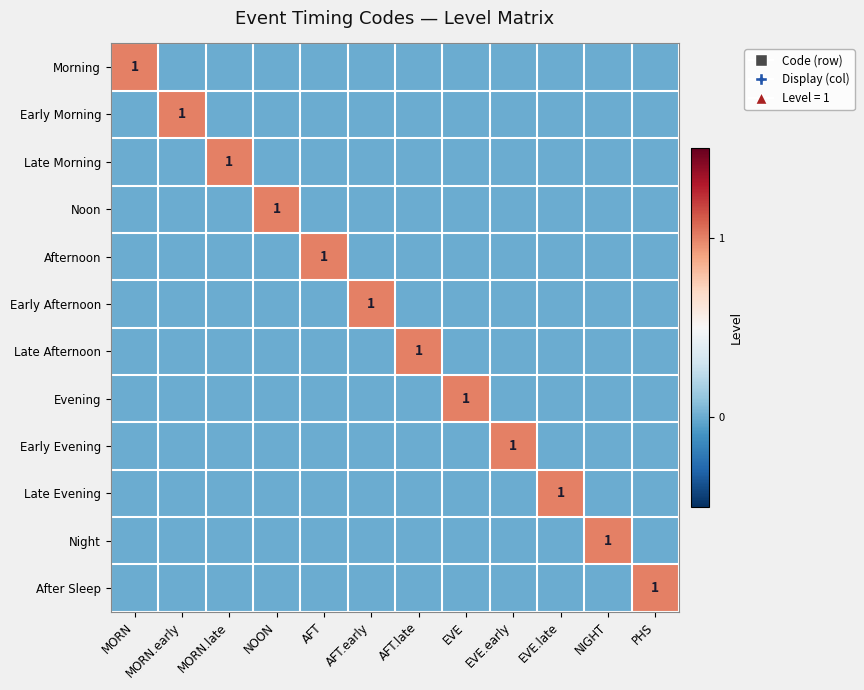

Which has a higher value, NIGHT or MORN.early?

NIGHT